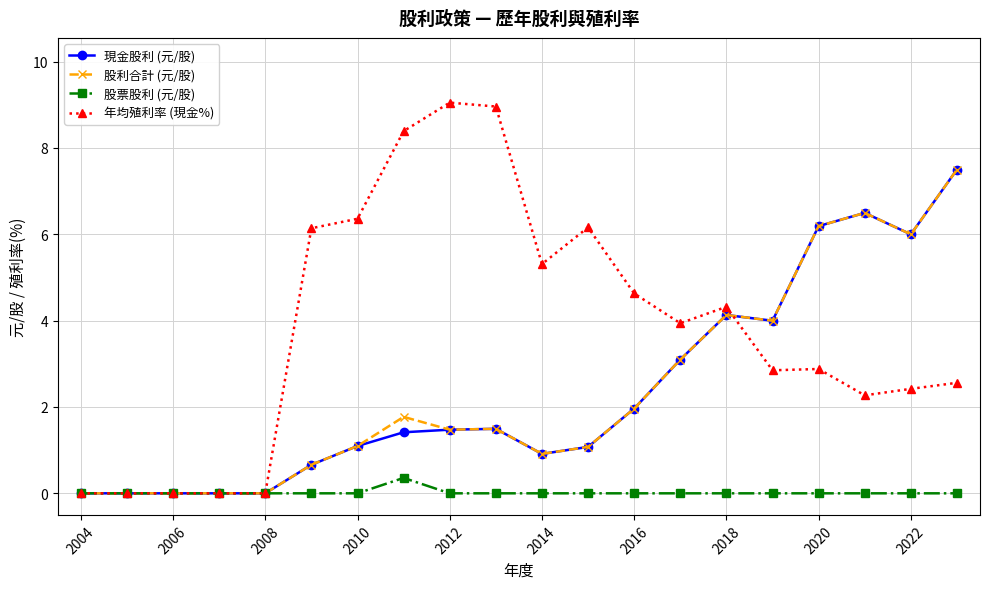

What is the difference between the maximum and second lowest values in the 現金股利 (元/股) series?

7.5